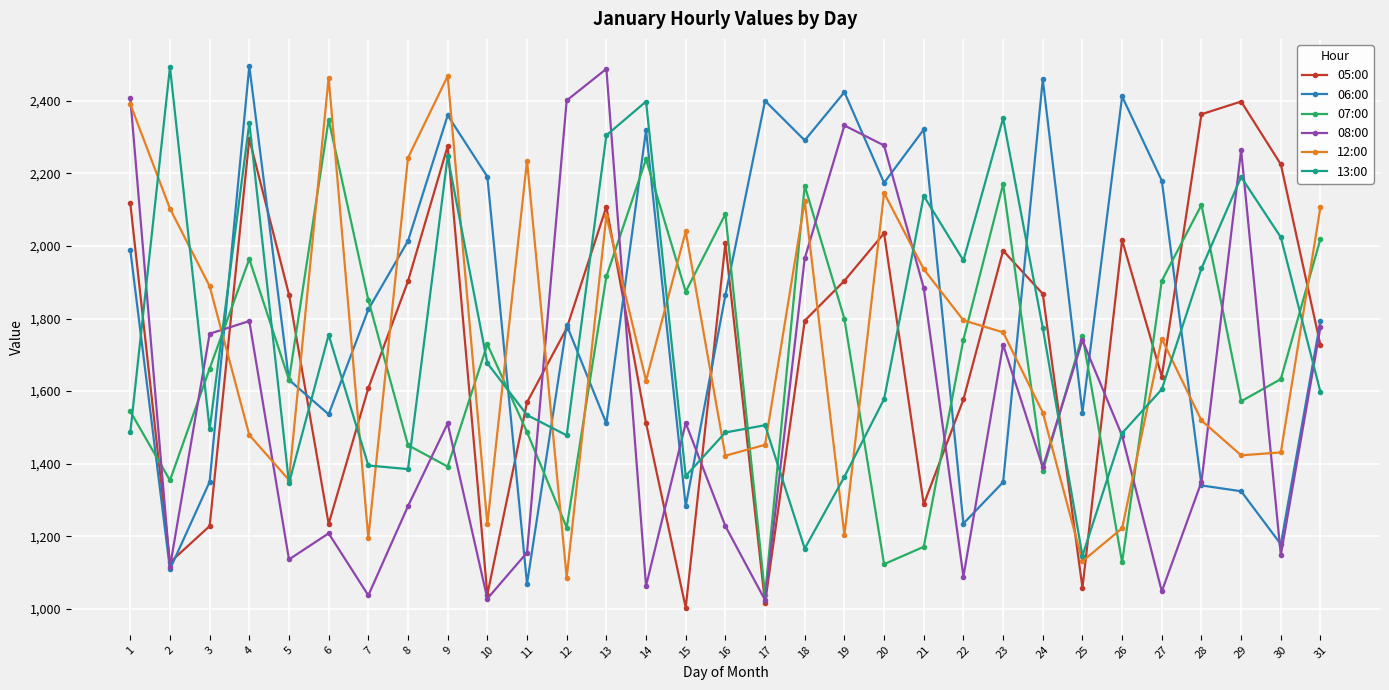

What is the spread (max minus min) of values at 23?

1003